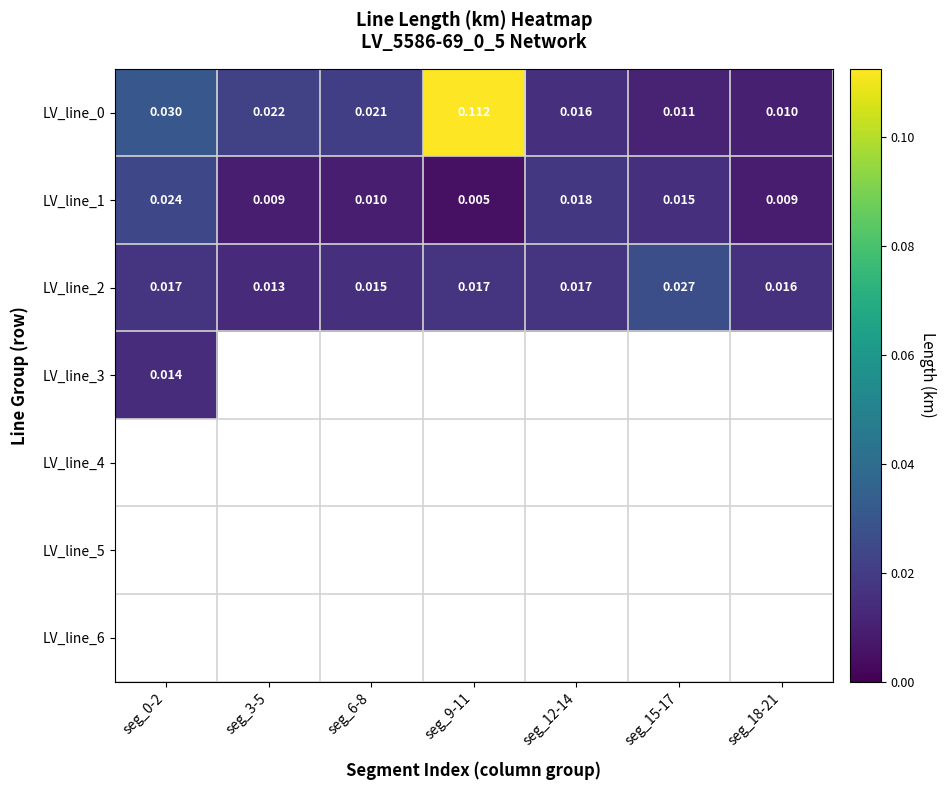

How many series are shown in this chart?

7